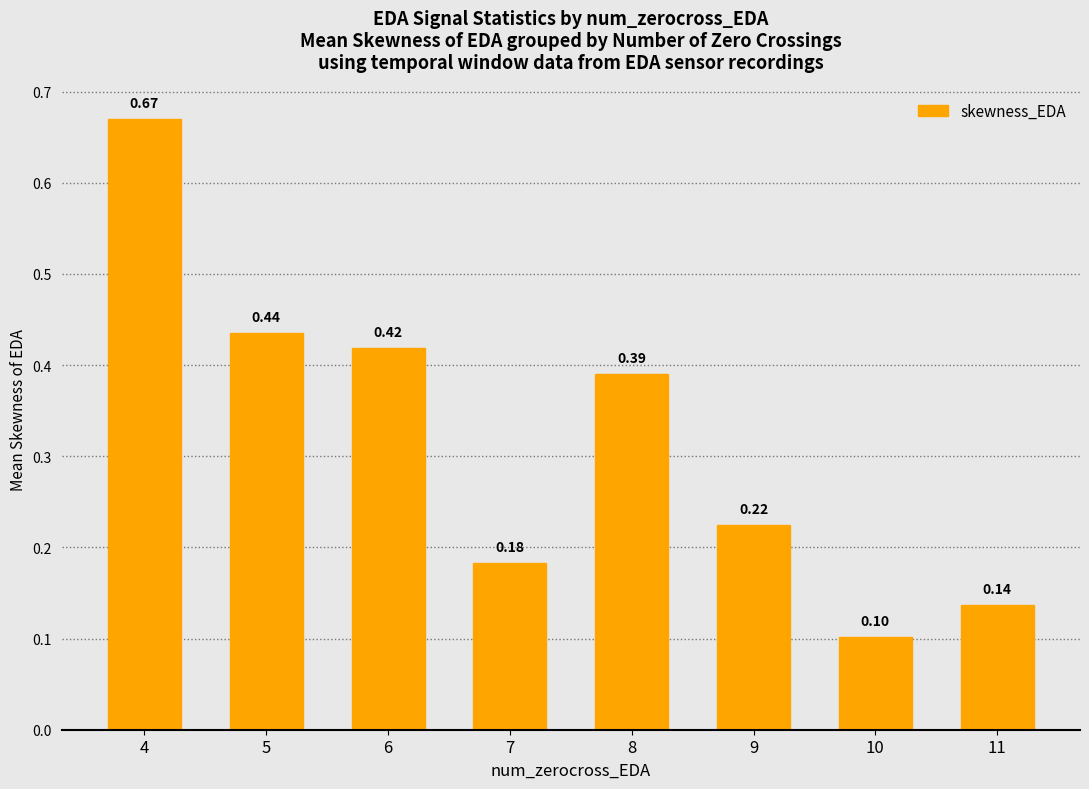

How many categories are shown in the chart?

8